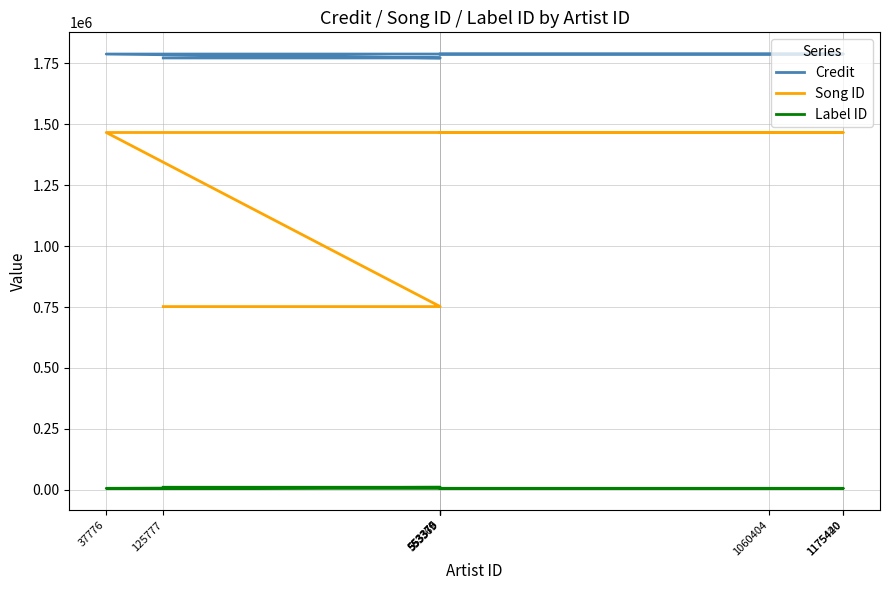

The Credit series shows 1772306 at 553370. True or false?

True